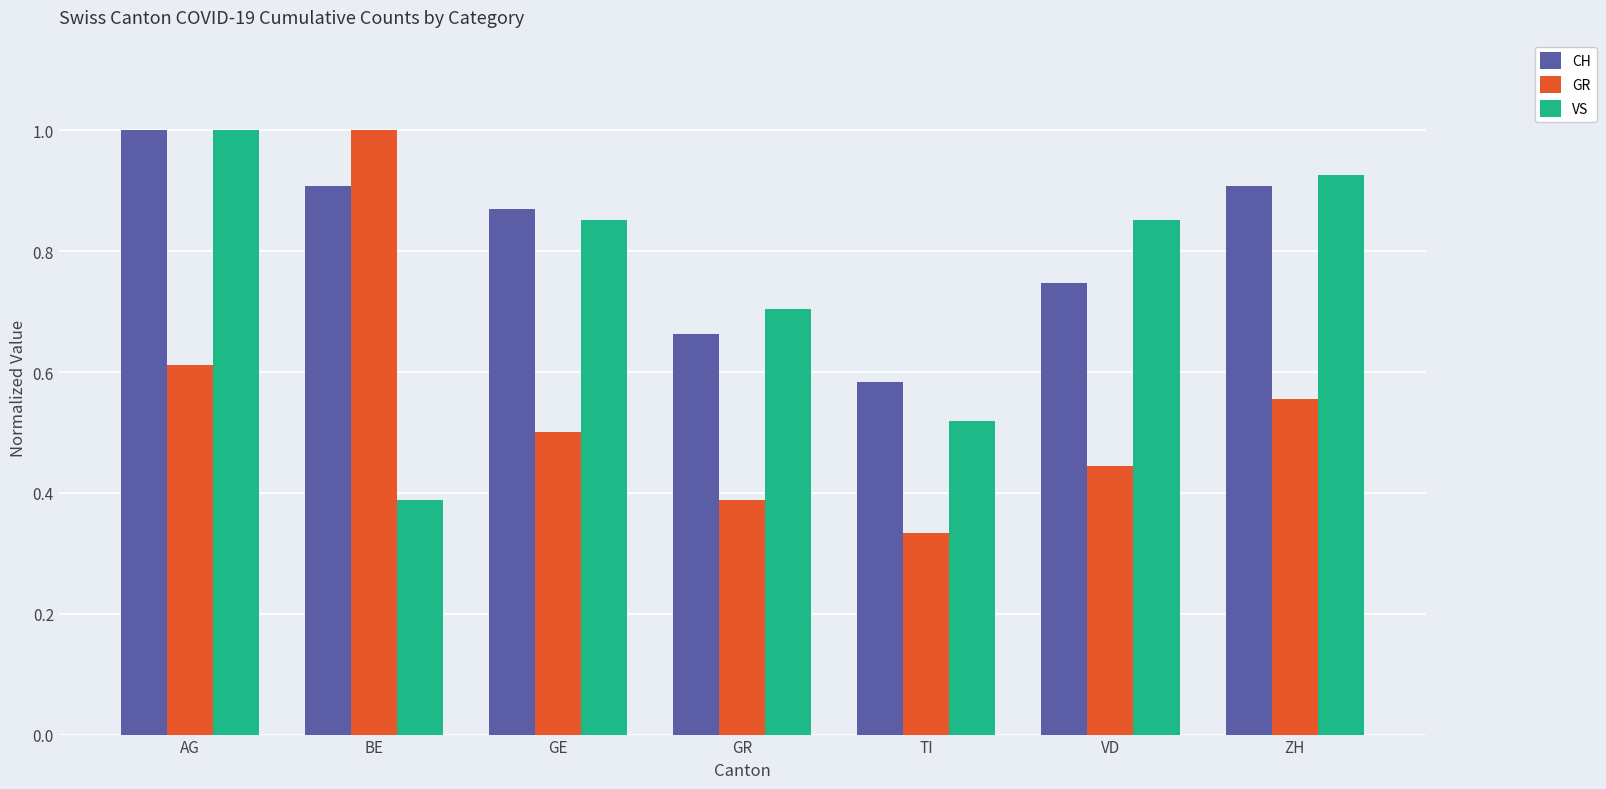

The CH series shows 0.6 at TI. True or false?

True